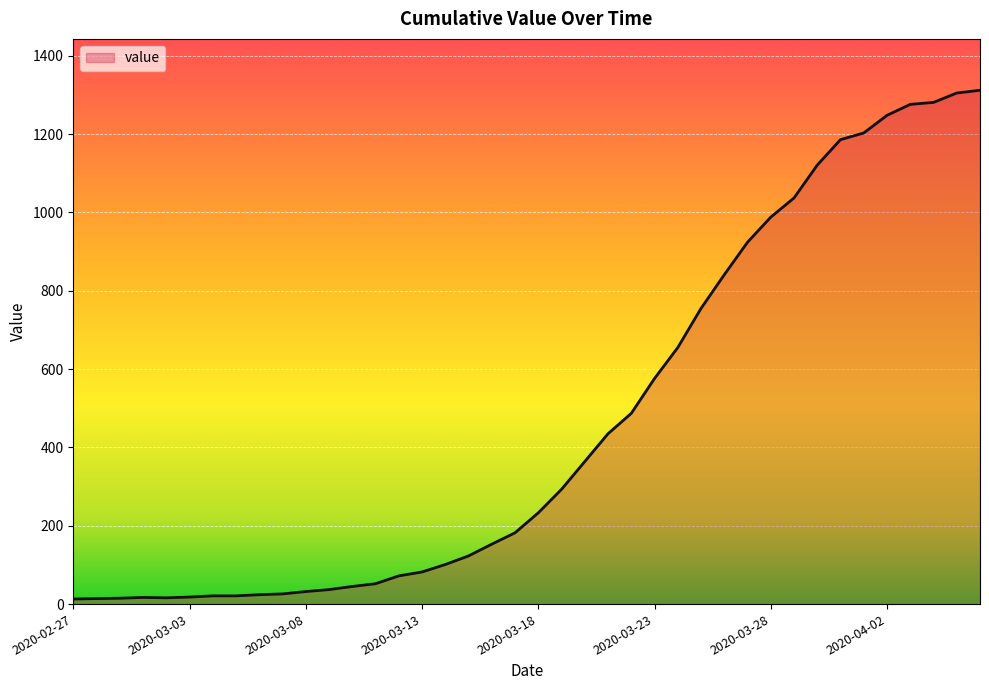

What is the difference between the maximum and minimum values?

1299